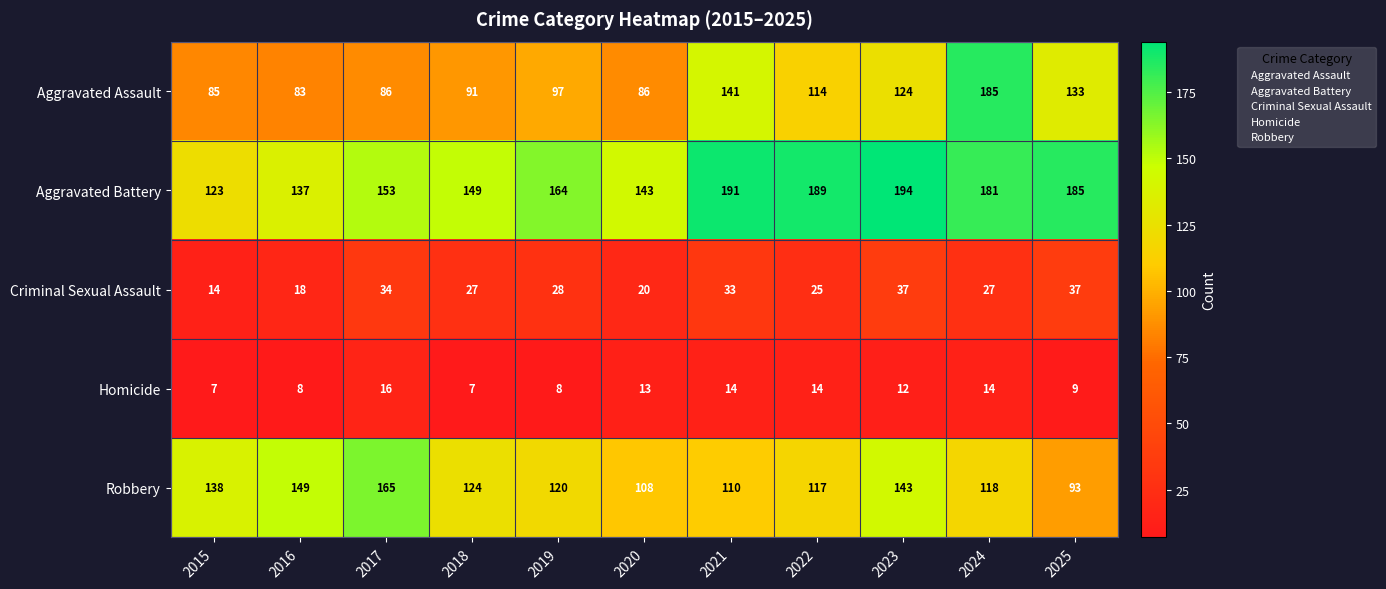

At which label does Criminal Sexual Assault first exceed 27?

2017